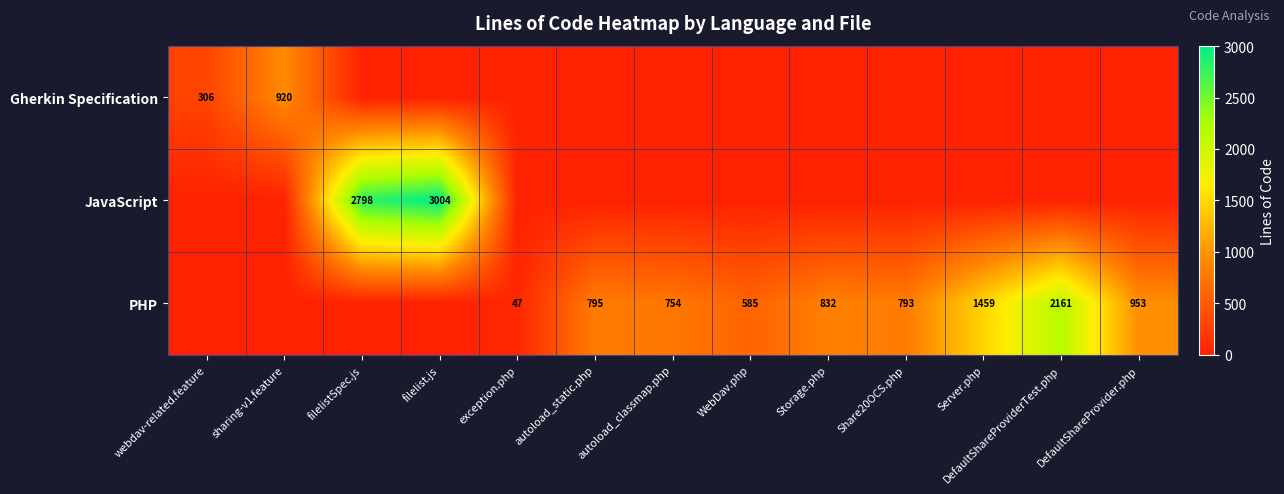

Is the value of PHP at WebDav.php greater than the value of Gherkin Specification at webdav-related.feature?

Yes